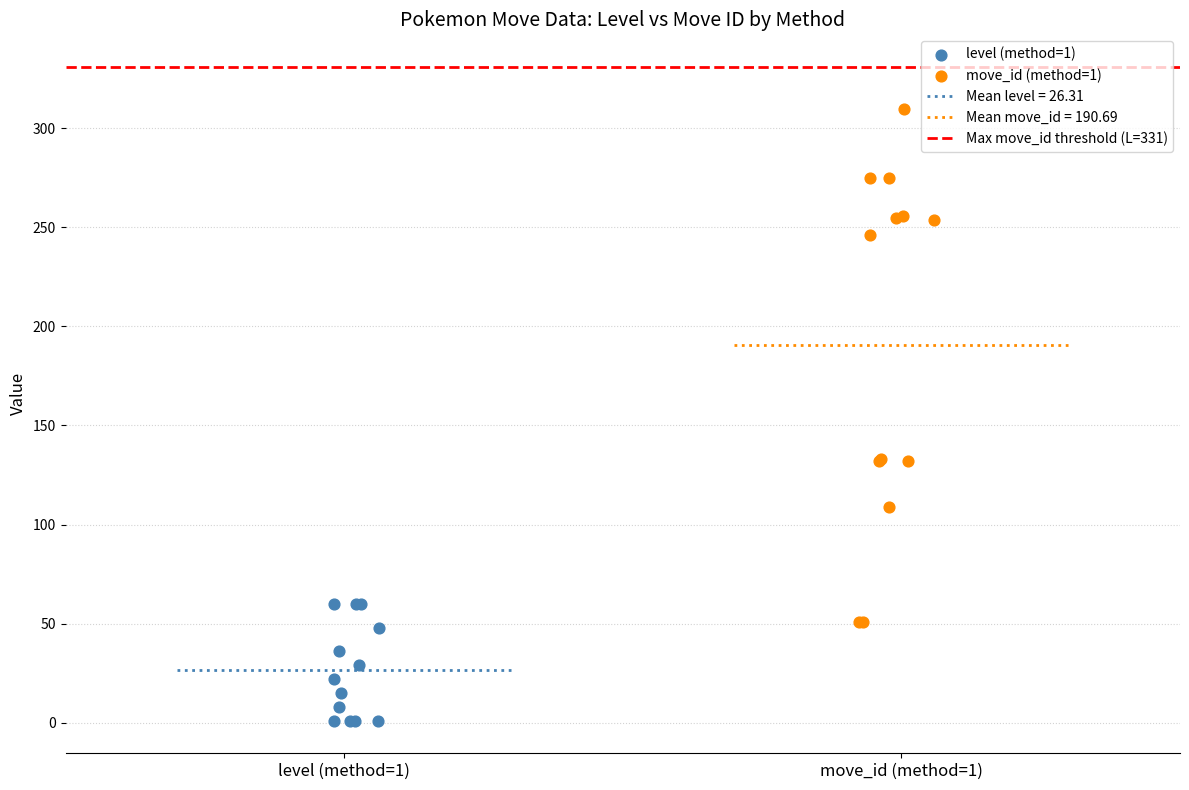

Which series reaches the maximum Y coordinate?

move_id (method=1)